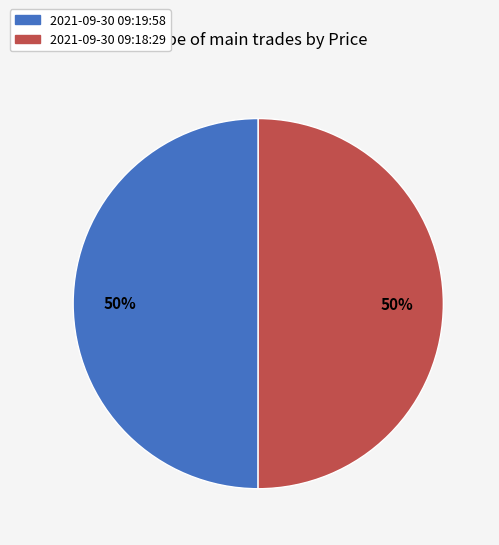

The 2021-09-30 09:18:29 slice represents 50% of the pie. True or false?

True